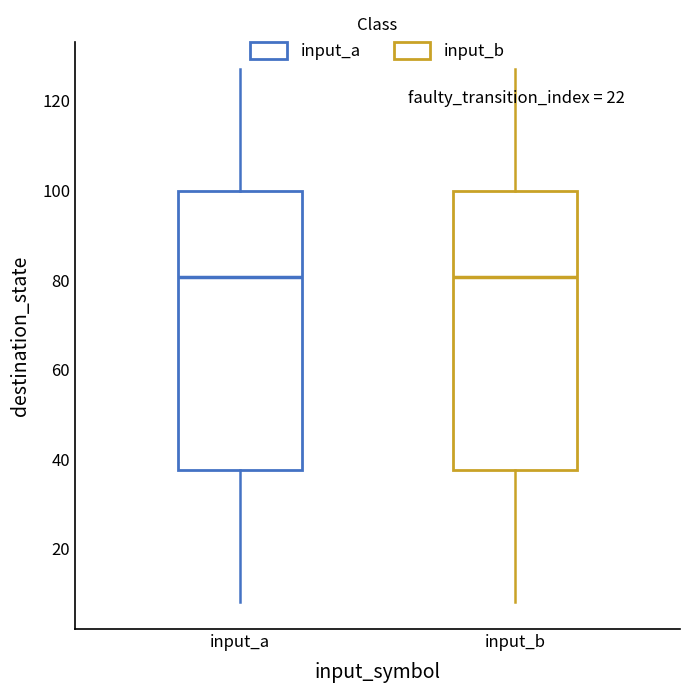

Where does the upper whisker of the box for input_a end on the y-axis? The values are not printed on the chart, so give them approximately, as read against the axis.

128